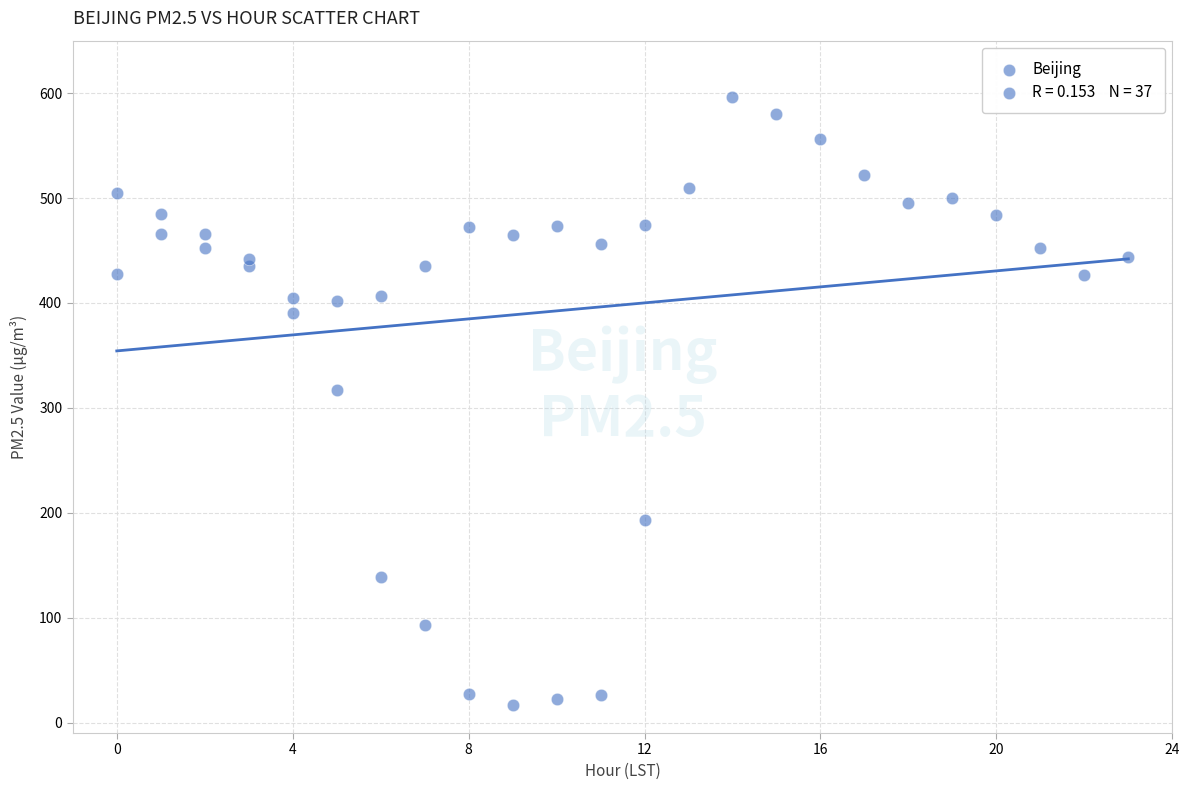

What Y value in the scatter plot is closest to 306?

317